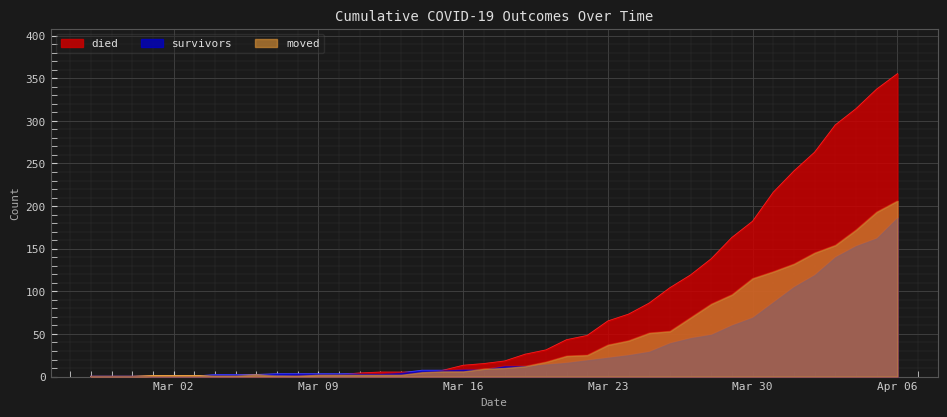

What is the difference between the second highest and second lowest values in the survivors series?

162